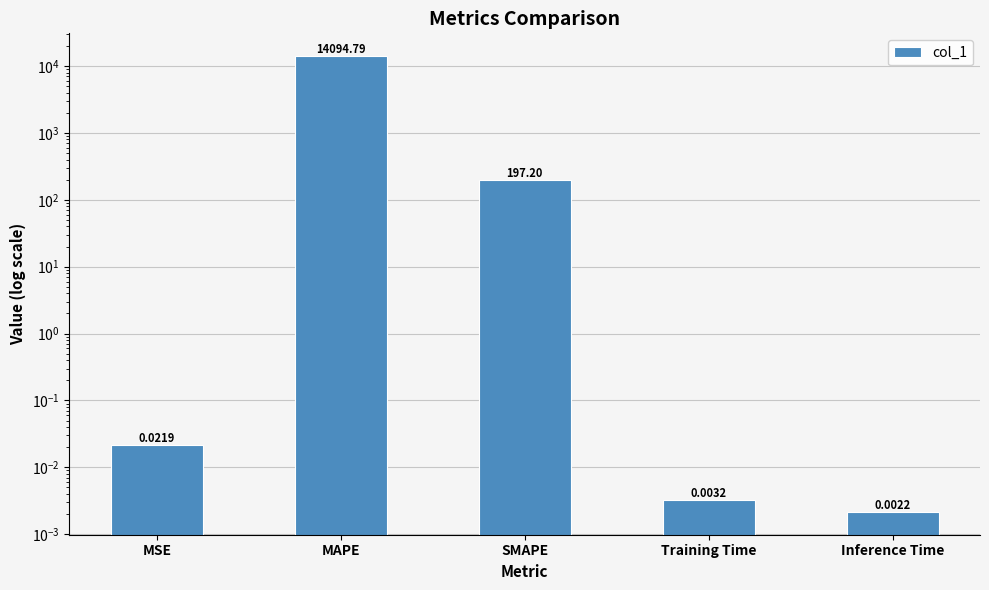

Reading right to left, what are all the values shown in this chart?

Inference Time=0.0	Training Time=0.0	SMAPE=197.2	MAPE=14094.8	MSE=0.0